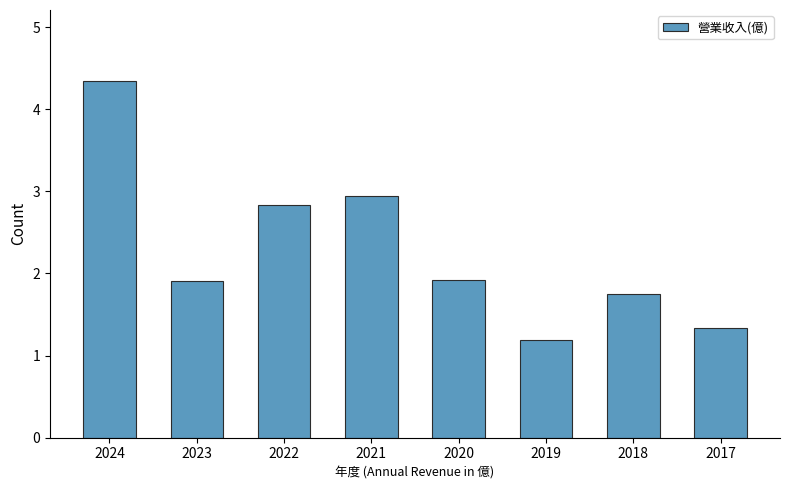

Which label corresponds to the largest value in the chart?

2024